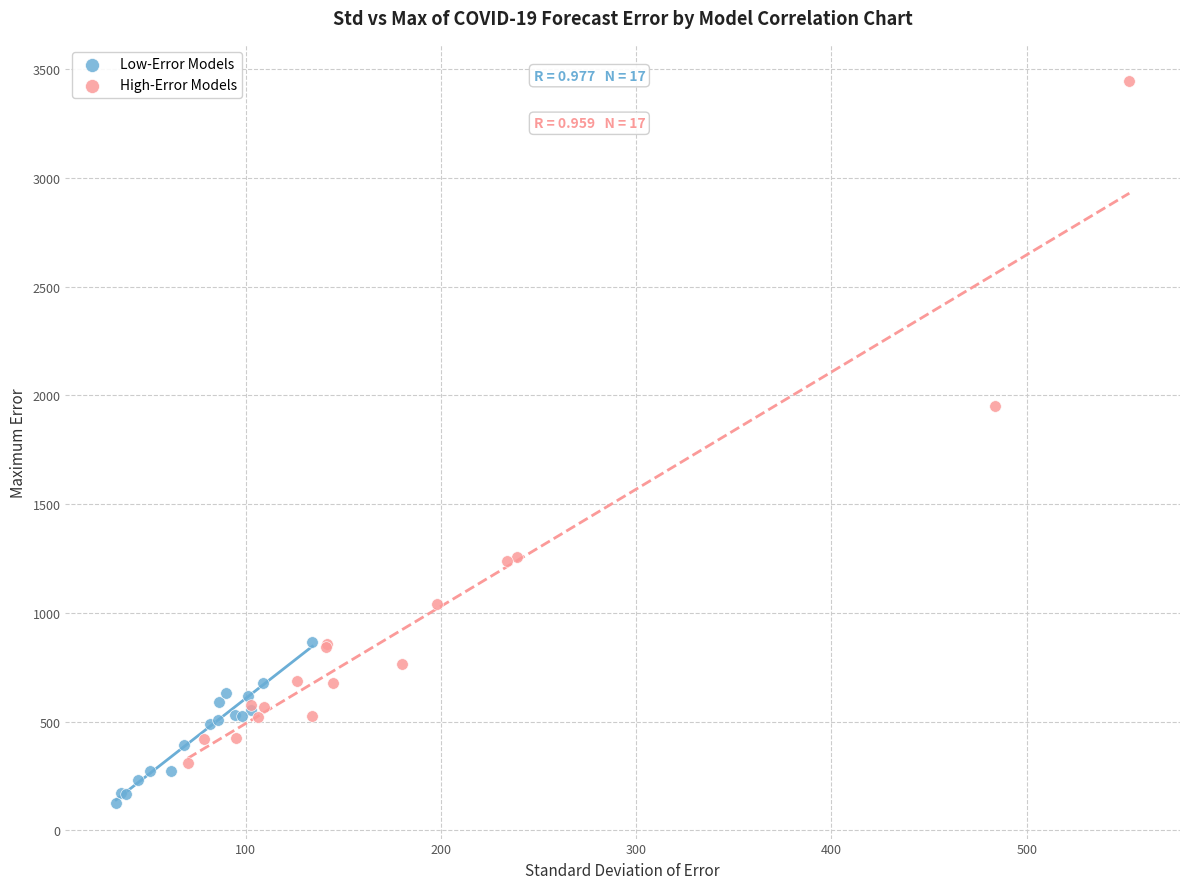

Which series contains the lowest Y value?

Low-Error Models